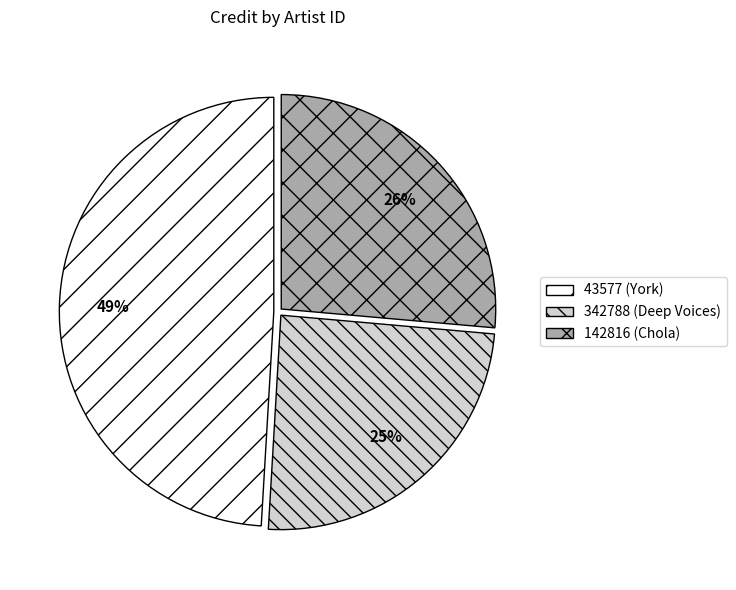

Does any single category account for the majority?

No